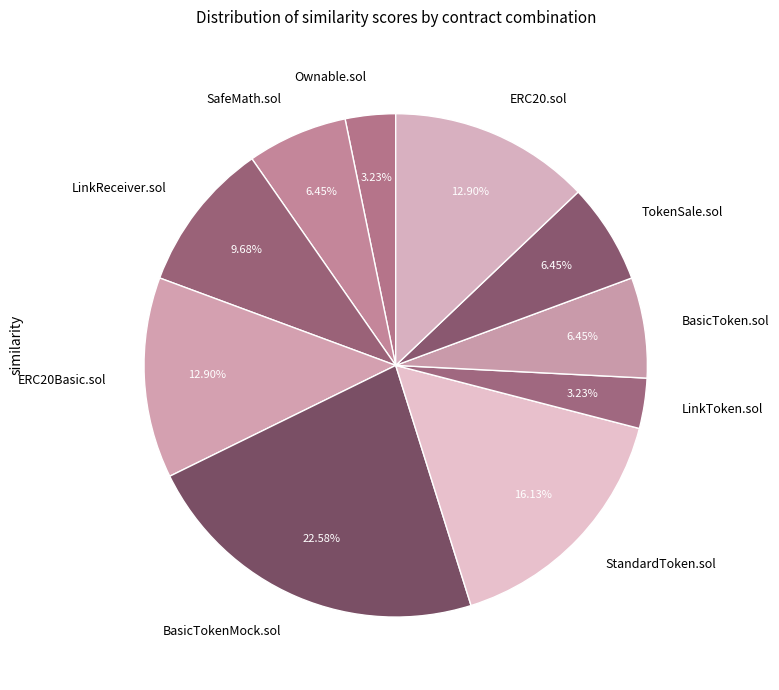

What is the largest slice in the pie chart?

BasicTokenMock.sol